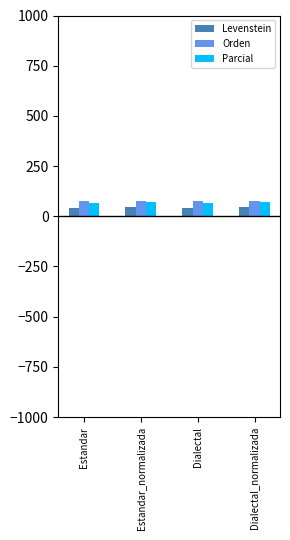

What is the spread (max minus min) of values at Dialectal?

33.9